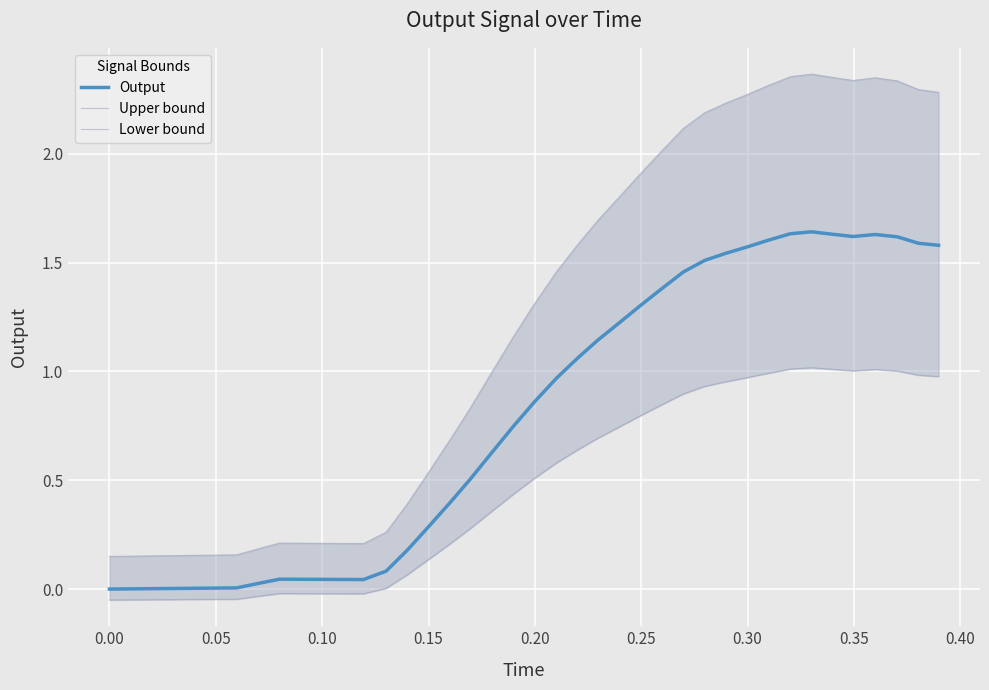

Which series has the widest spread of values?

Upper bound